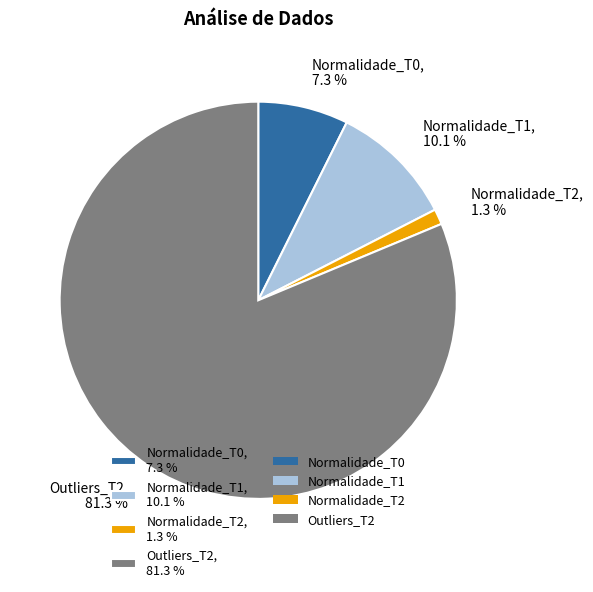

Count the number of slices in the pie.

4